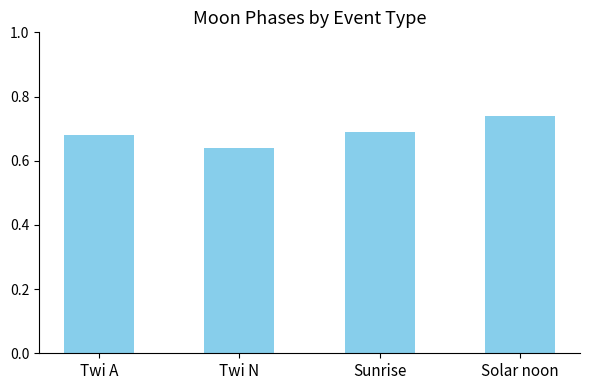

True or false: the data shows 1.0 at Solar noon.

False